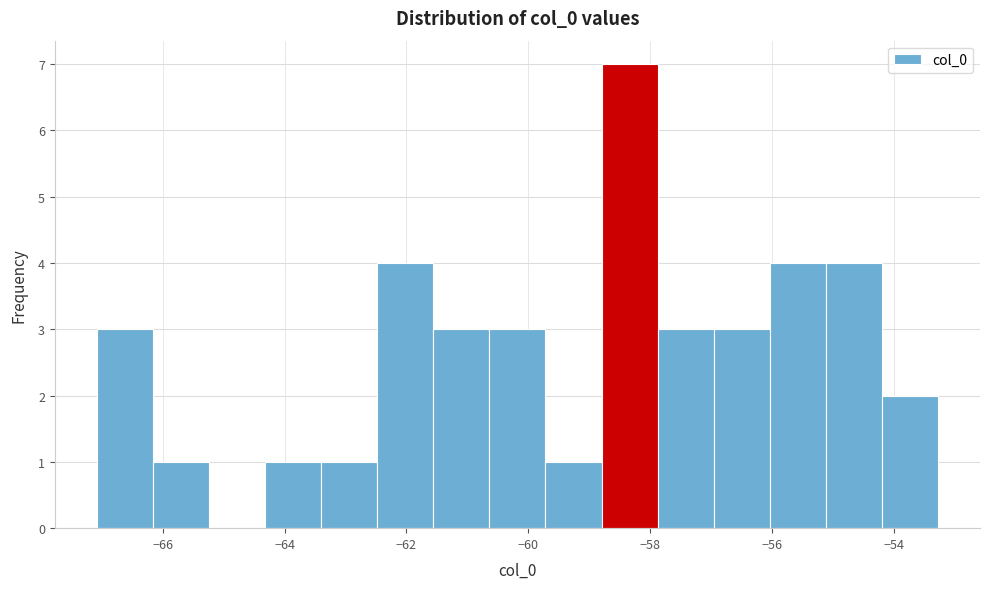

Reading left to right, transcribe this chart: for each bar, give the range it covers on the x-axis and its height. Neither the bar edges nor the heights are printed on the chart, so give them approximately, as read against the axes.

-67.0 to -66.2: 3
-66.2 to -65.2: 1
-65.2 to -64.4: 0
-64.4 to -63.4: 1
-63.4 to -62.4: 1
-62.4 to -61.6: 4
-61.6 to -60.6: 3
-60.6 to -59.8: 3
-59.8 to -58.8: 1
-58.8 to -57.8: 7
-57.8 to -57.0: 3
-57.0 to -56.0: 3
-56.0 to -55.2: 4
-55.2 to -54.2: 4
-54.2 to -53.2: 2